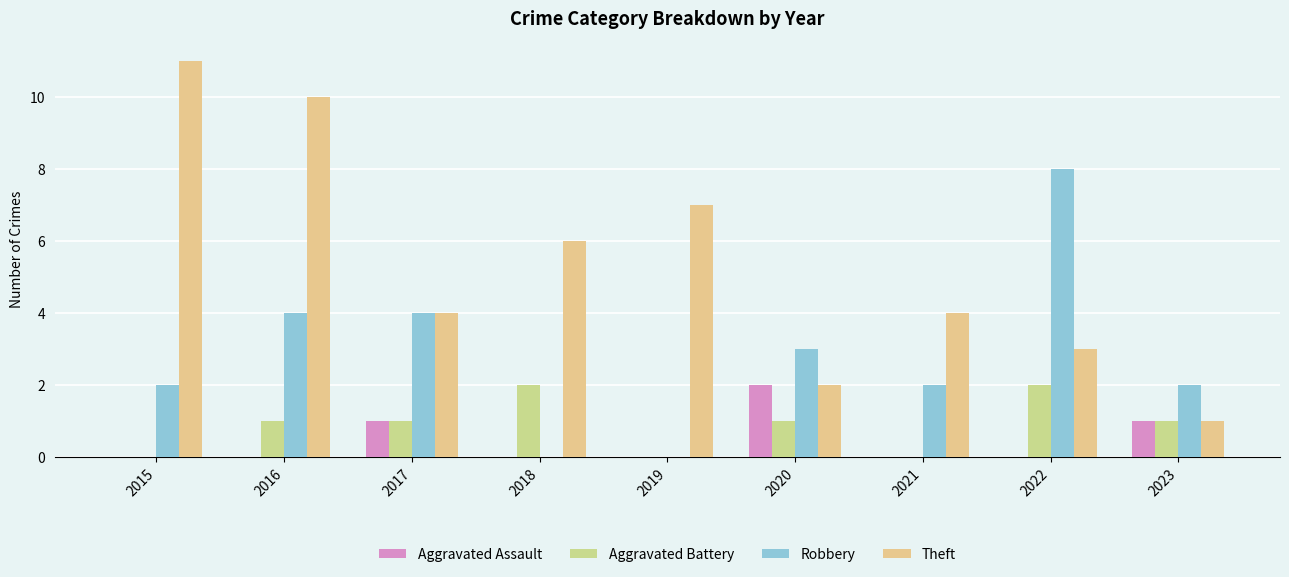

What is the difference between the maximum and minimum values in the Aggravated Assault series?

2